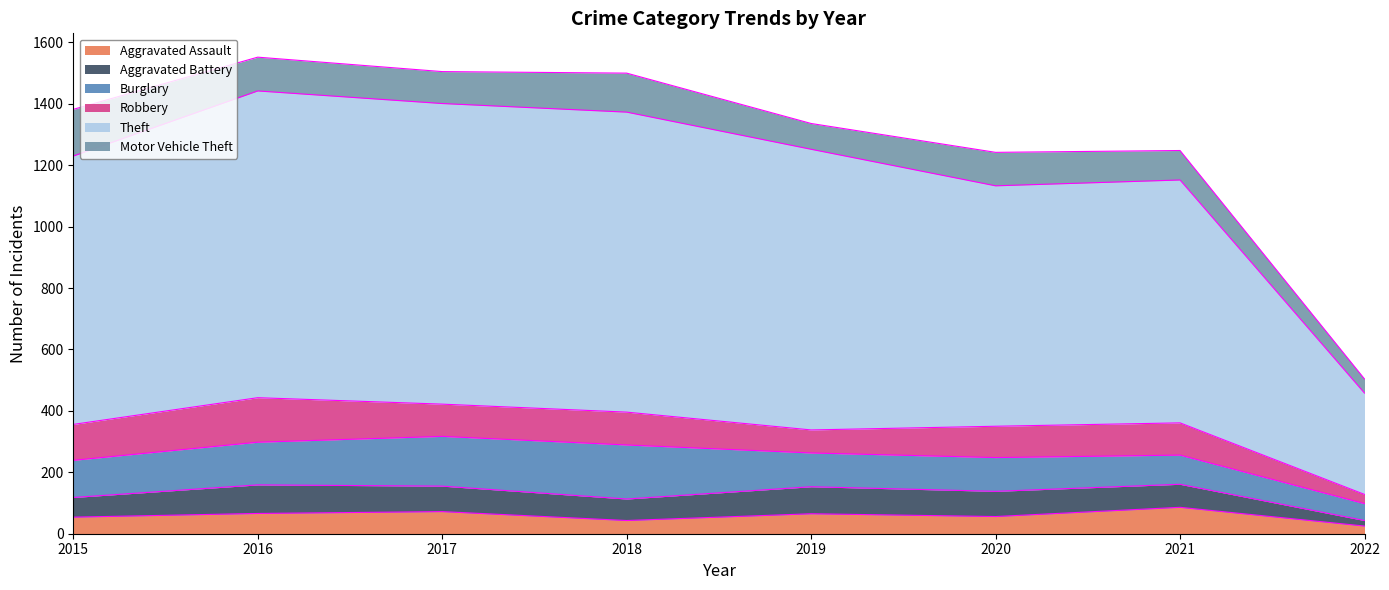

Between 2017 and 2021, which series saw the biggest shift?

Theft